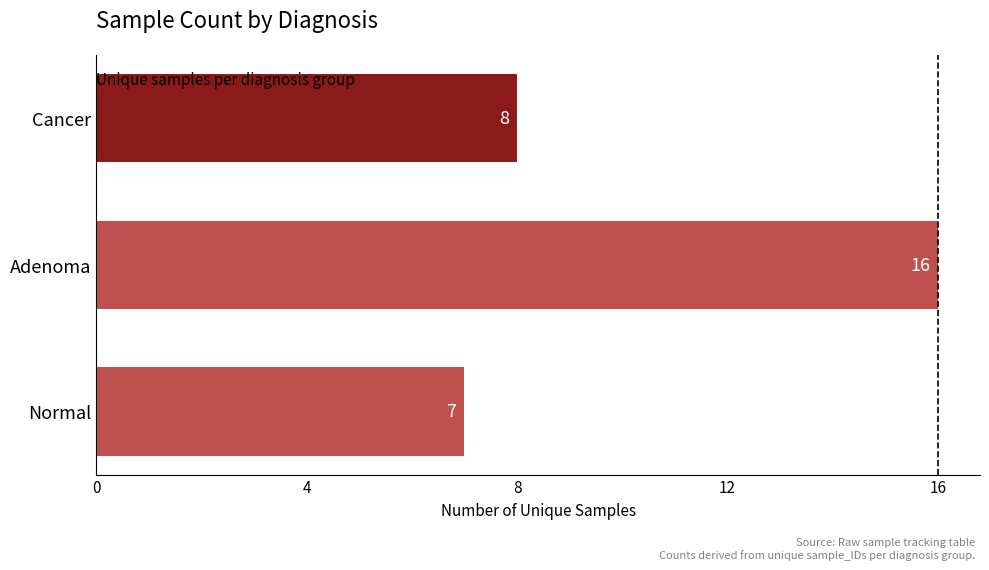

What is the minimum value shown in the chart?

7